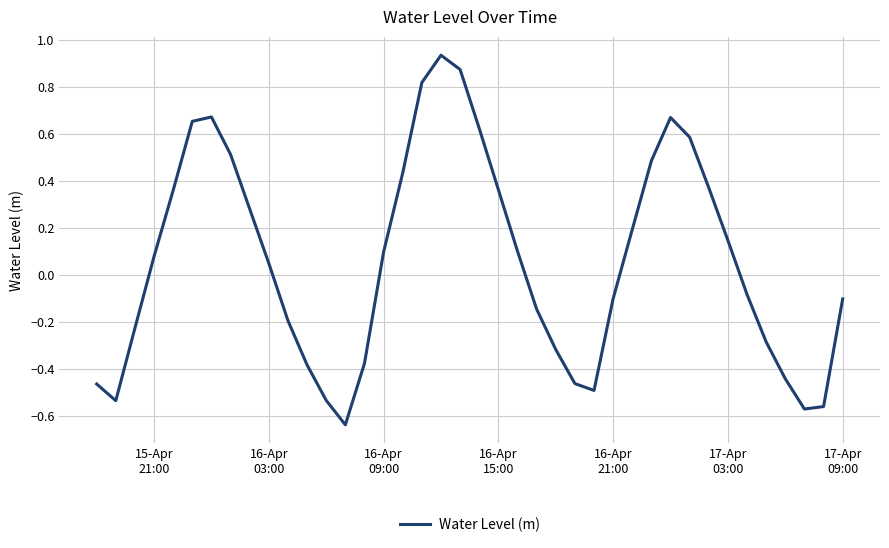

How many lines are shown in the chart?

1